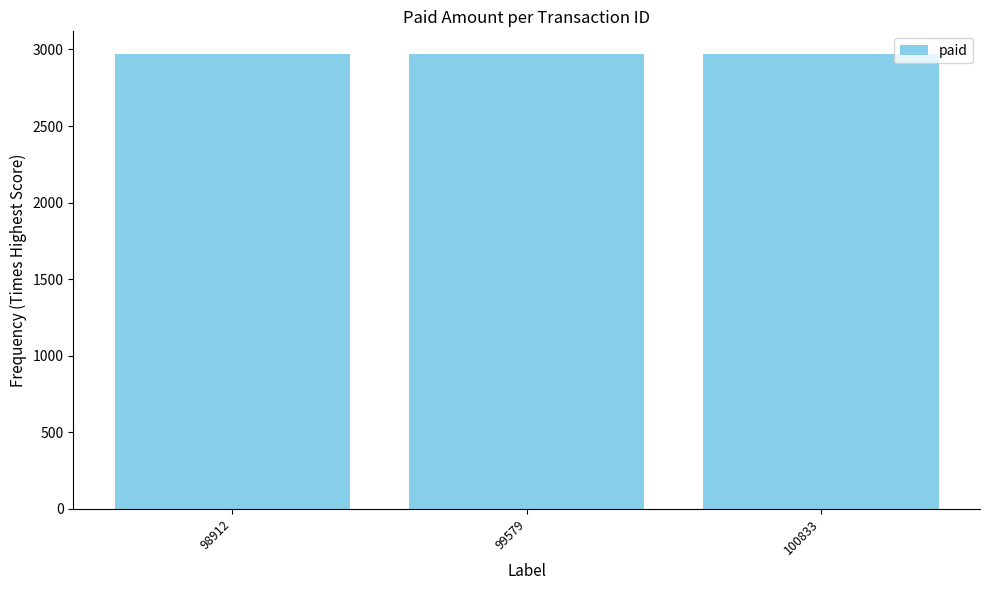

What is the sum of all values?

8909.8